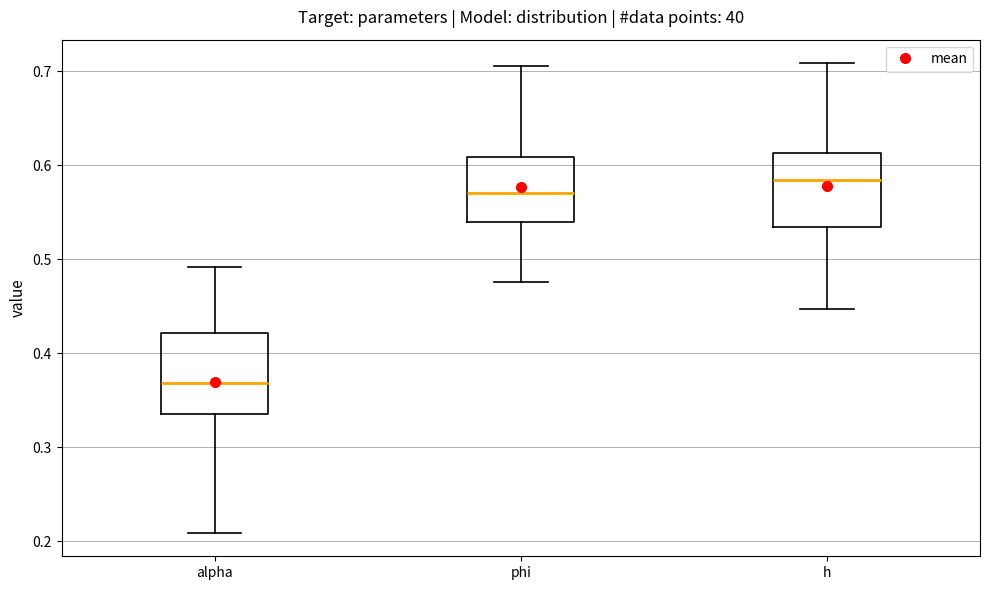

Where is the upper edge of the box for alpha on the y-axis? The values are not printed on the chart, so give them approximately, as read against the axis.

0.42